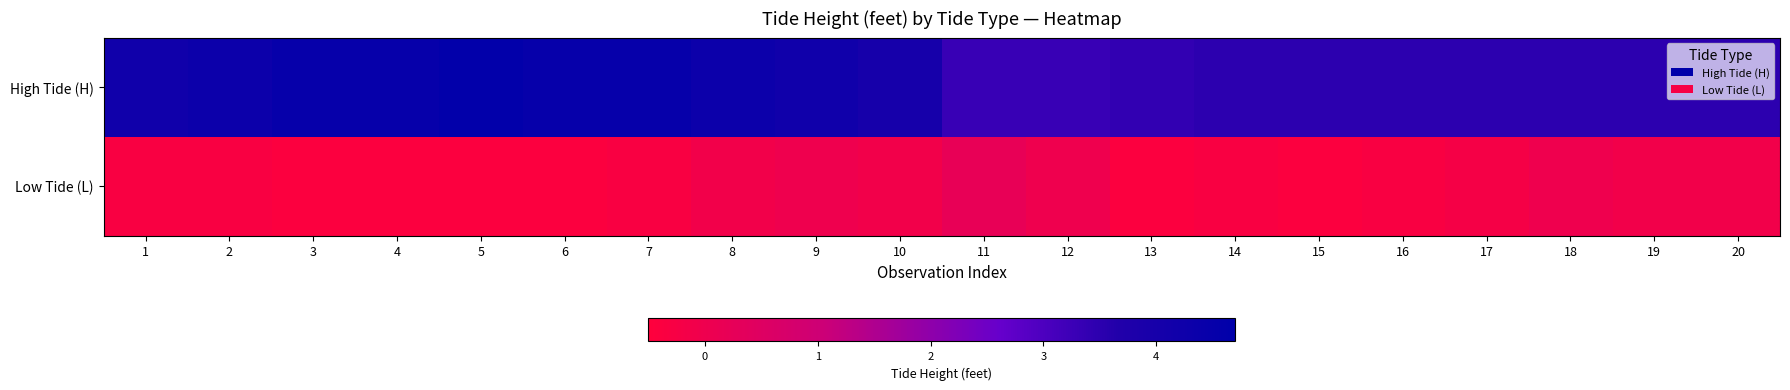

What is the total value across all series at 18?

4.5